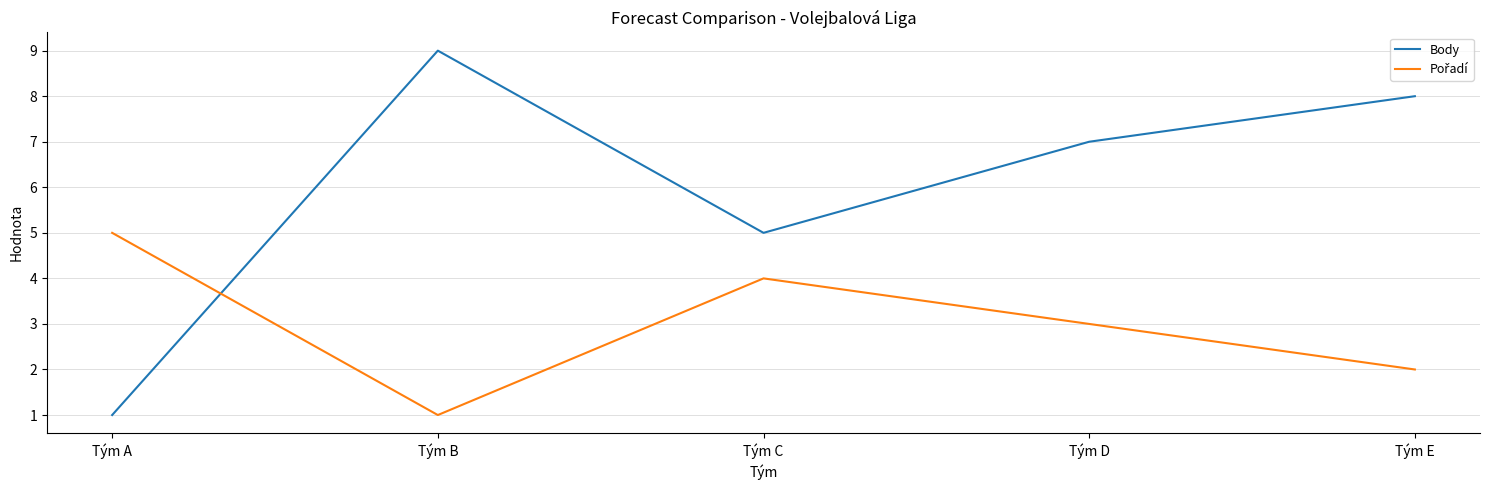

At which category does Body reach its first local peak?

Tým B